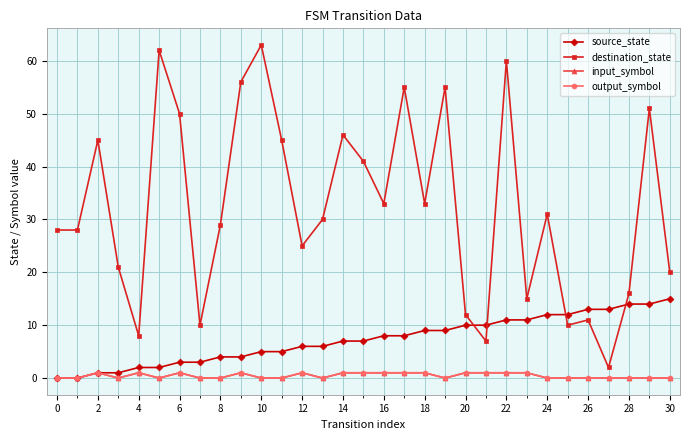

Reading left to right, what are all the values shown in this chart?

source_state: 0	0	1	1	2	2	3	3	4	4	5	5	6	6	7	7	8	8	9	9	10	10	11	11	12	12	13	13	14	14	15
destination_state: 28	28	45	21	8	62	50	10	29	56	63	45	25	30	46	41	33	55	33	55	12	7	60	15	31	10	11	2	16	51	20
input_symbol: 0	0	1	0	1	0	1	0	0	1	0	0	1	0	1	1	1	1	1	0	1	1	1	1	0	0	0	0	0	0	0
output_symbol: 0	0	1	0	1	0	1	0	0	1	0	0	1	0	1	1	1	1	1	0	1	1	1	1	0	0	0	0	0	0	0